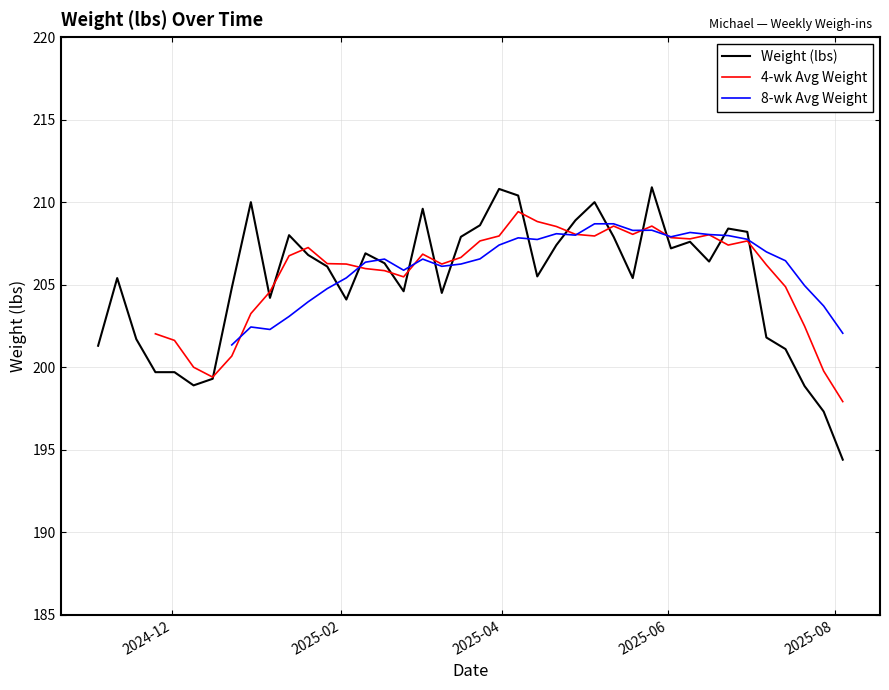

What is the sum of the values at 2025-02-24 and 2025-02-03?

408.7